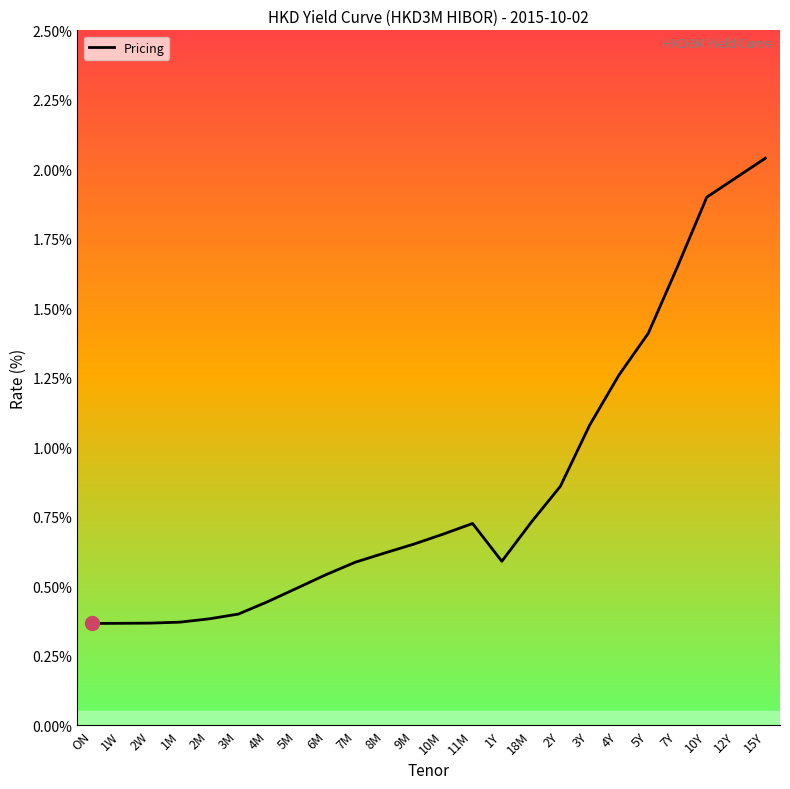

At which category does the chart reach its peak across all series?

15Y